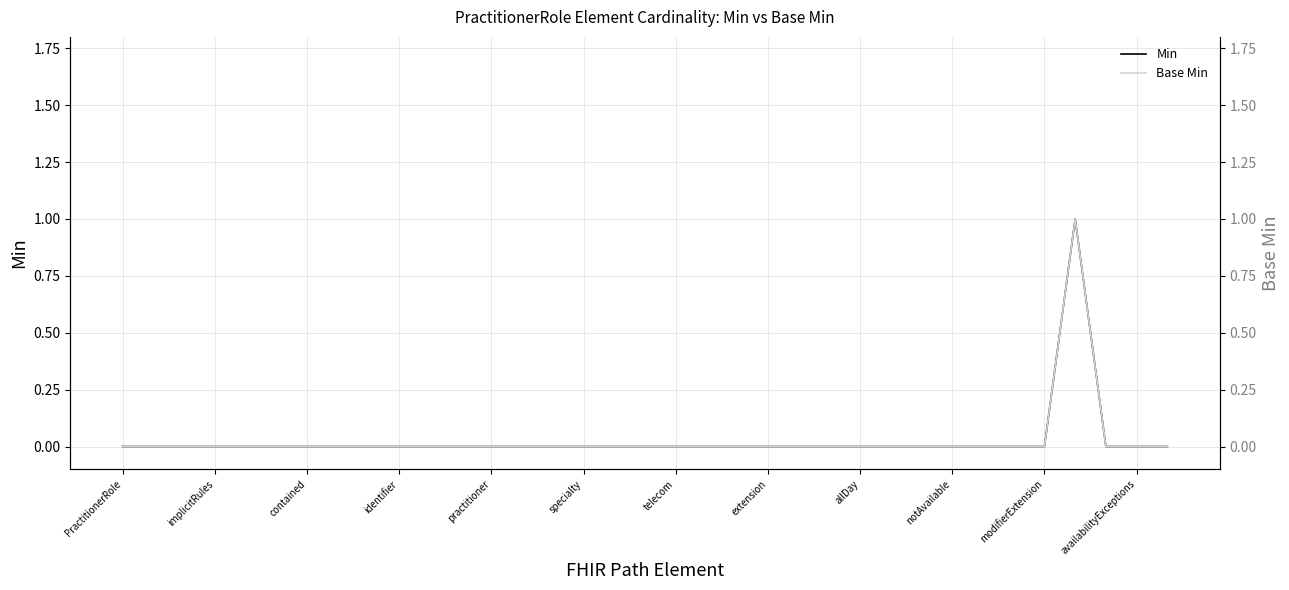

How many Min values are between 0 and 1?

35